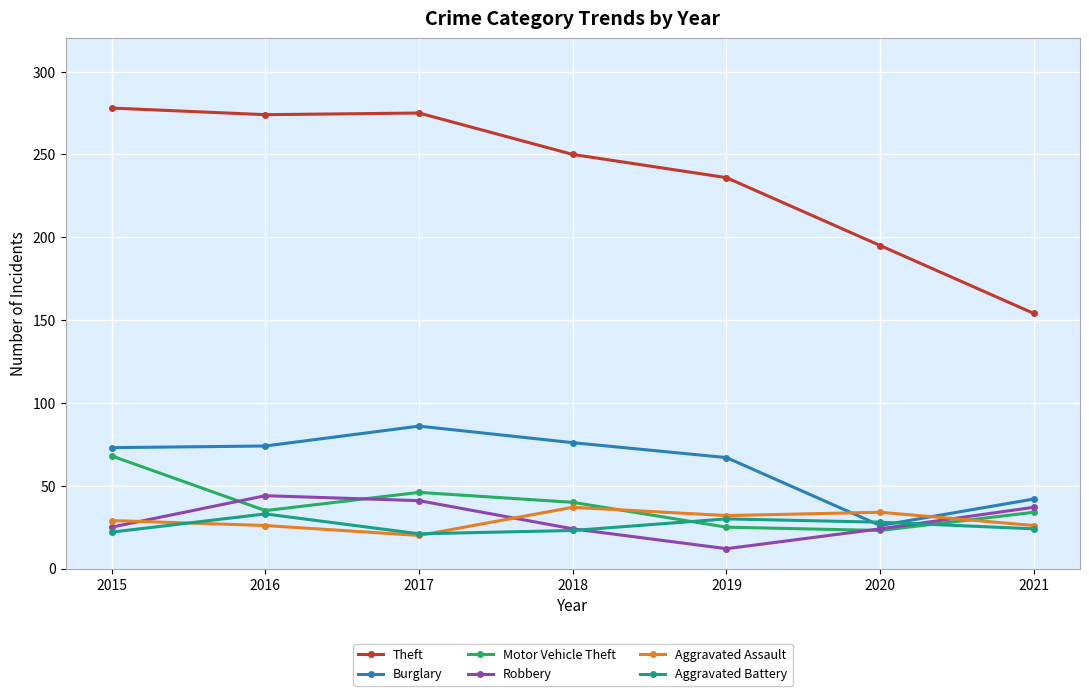

How many lines are shown in the chart?

6